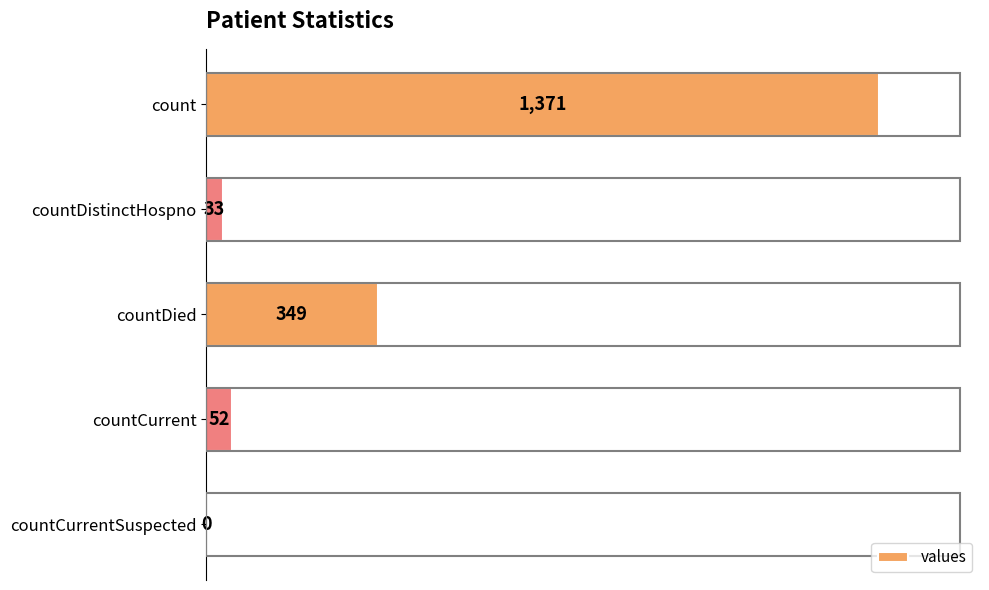

The value at countDied is 590. True or false?

False